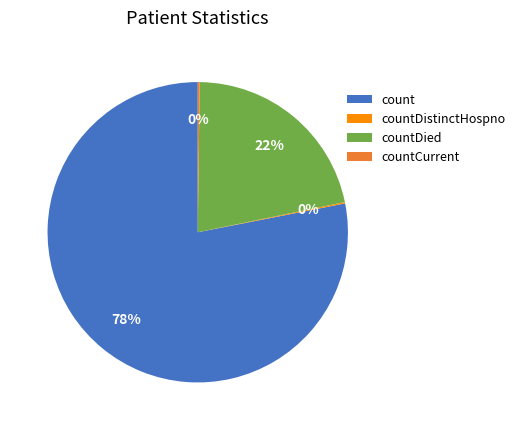

To the nearest percent, what percentage of the pie is countDied?

22%